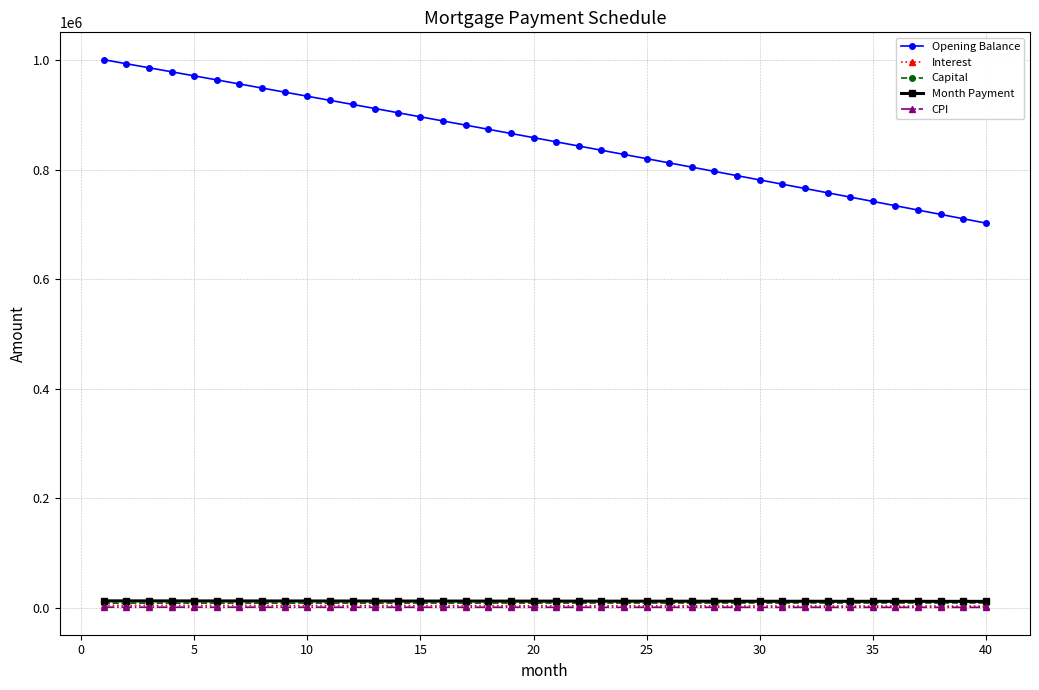

How many data points does each series have?

40